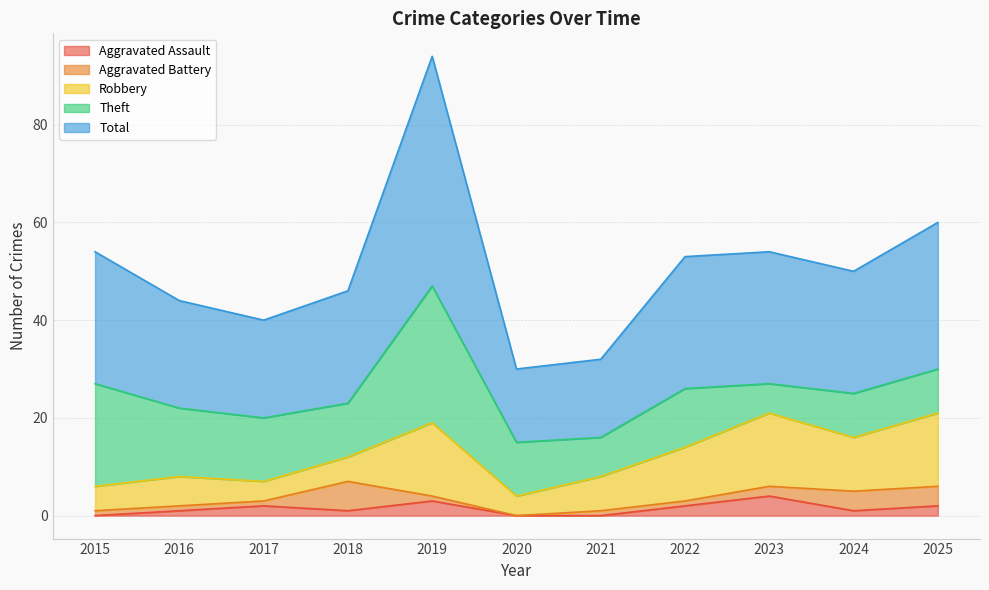

How many lines are shown in the chart?

5